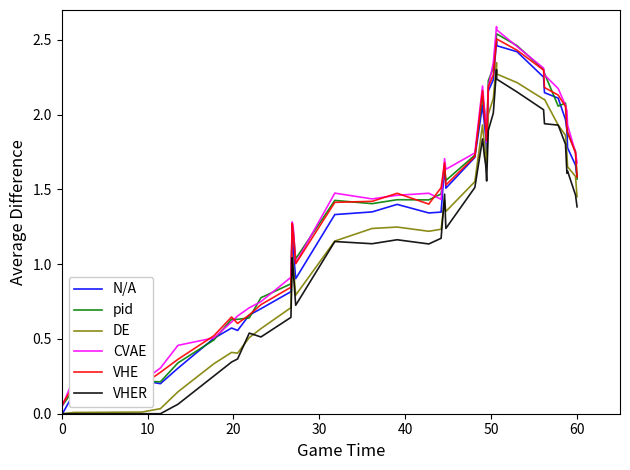

True or false: pid and DE cross at least once.

False